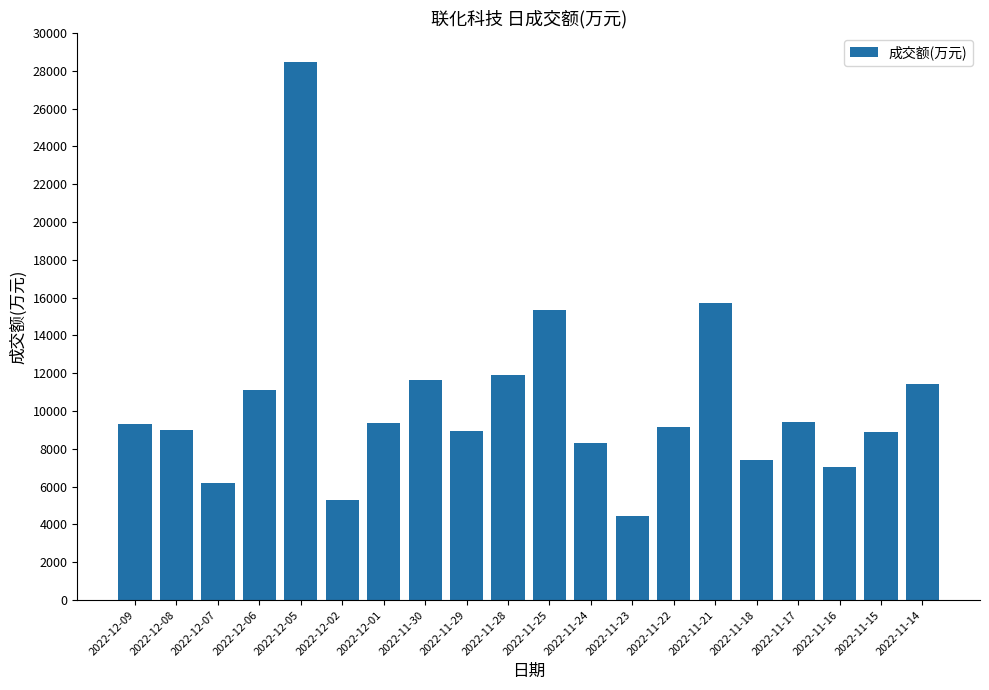

What is the sum of all values?

208436